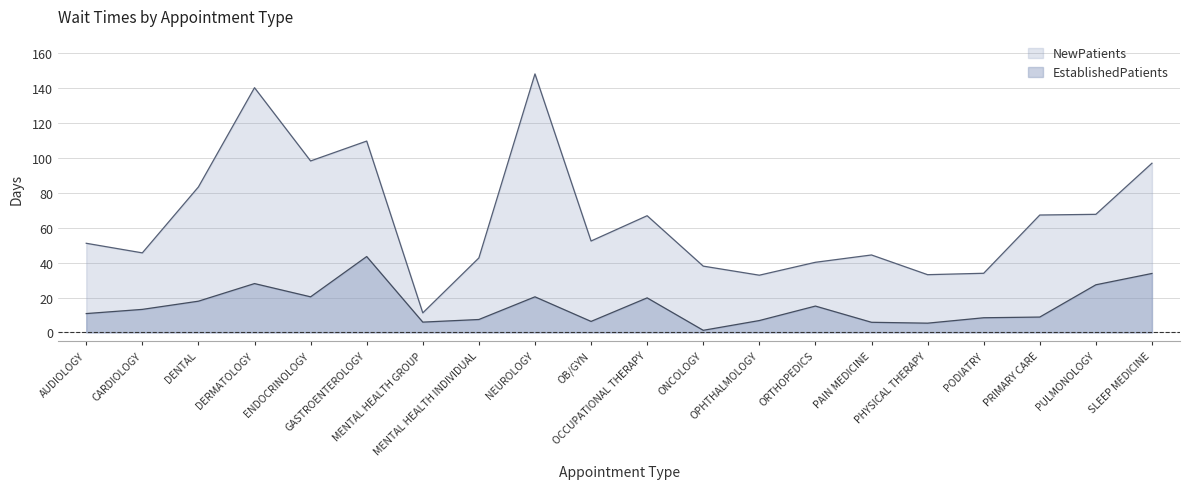

What is the difference between the second highest and second lowest values in the NewPatients series?

107.5